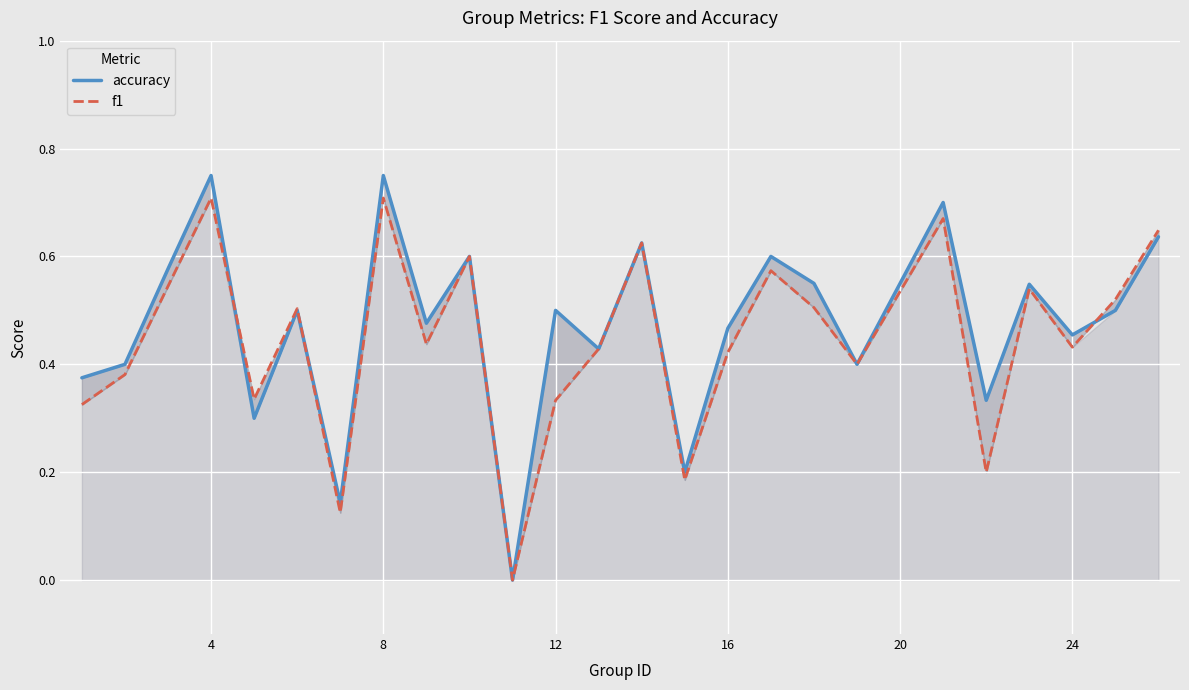

True or false: f1 has more than 2 points higher than both neighbors.

True